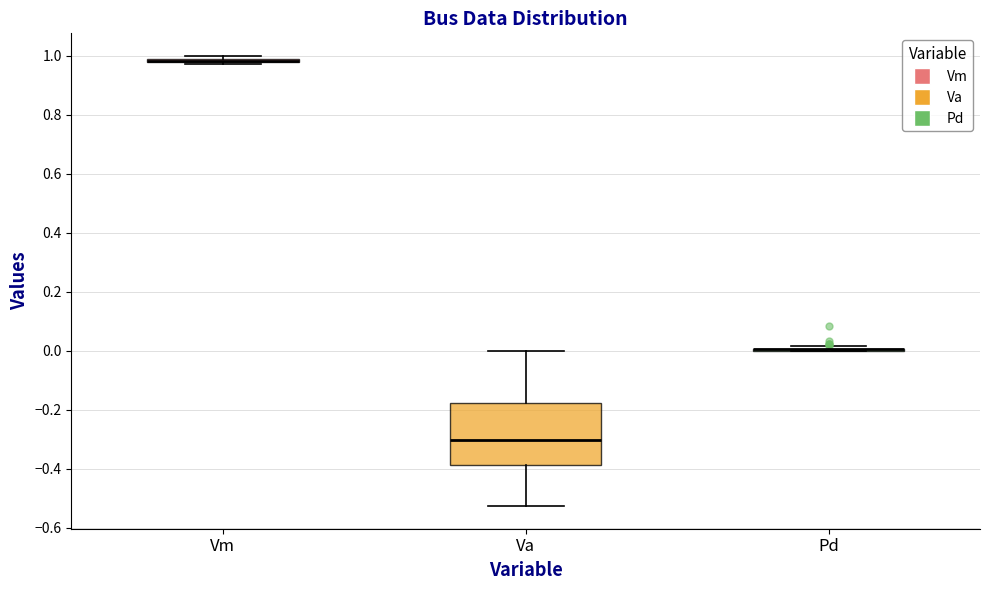

Which box is the tallest, from its lower edge to its upper edge?

Va